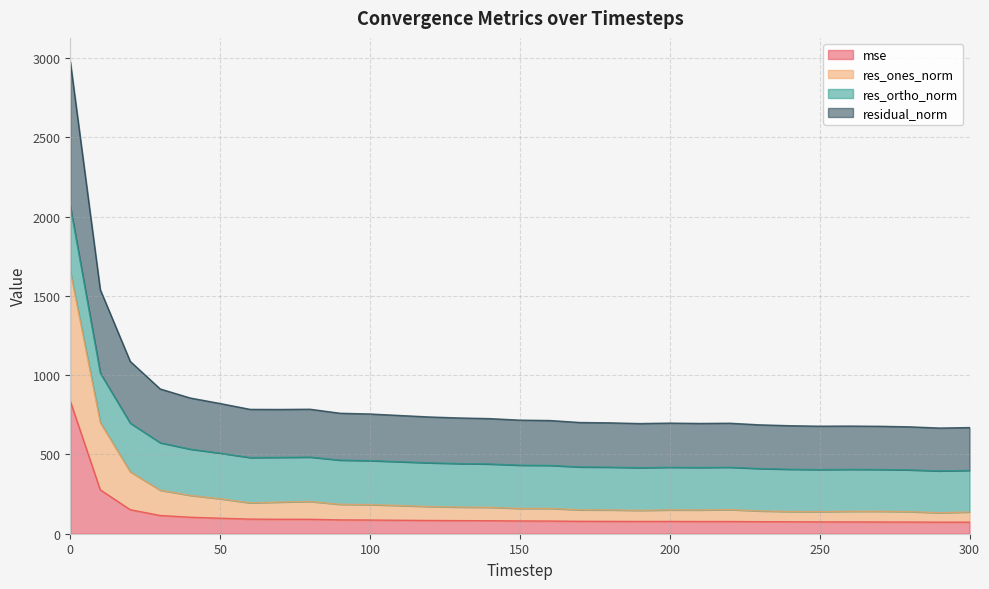

What is the spread (max minus min) of values at 200?

620.0